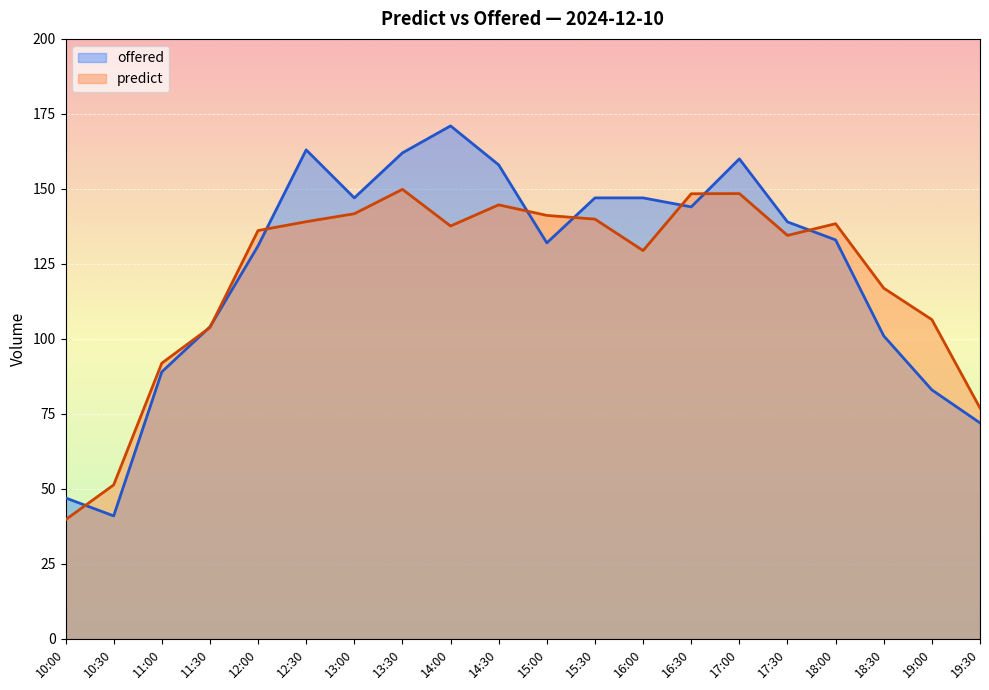

Which category has the lowest value in the predict series?

10:00